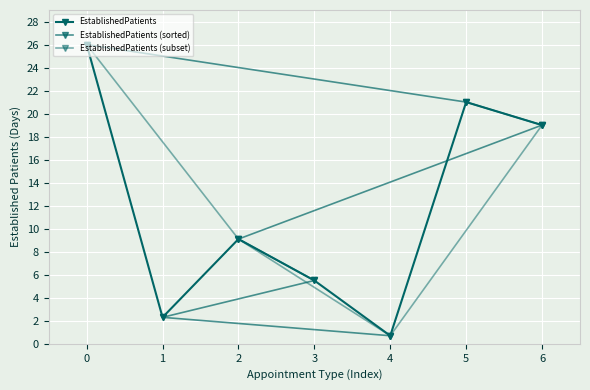

Does the chart display data point markers on the line(s)?

Yes